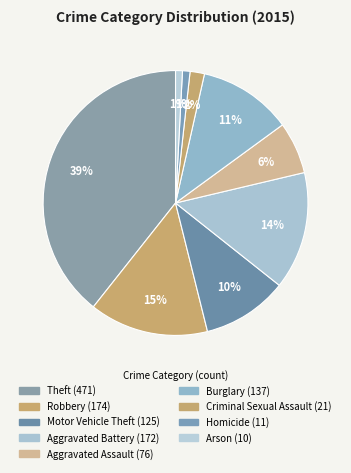

What portion of the pie excludes Aggravated Battery?

85.6%